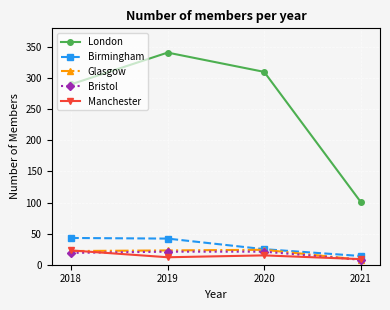

What is the lowest value of the Glasgow series?

8